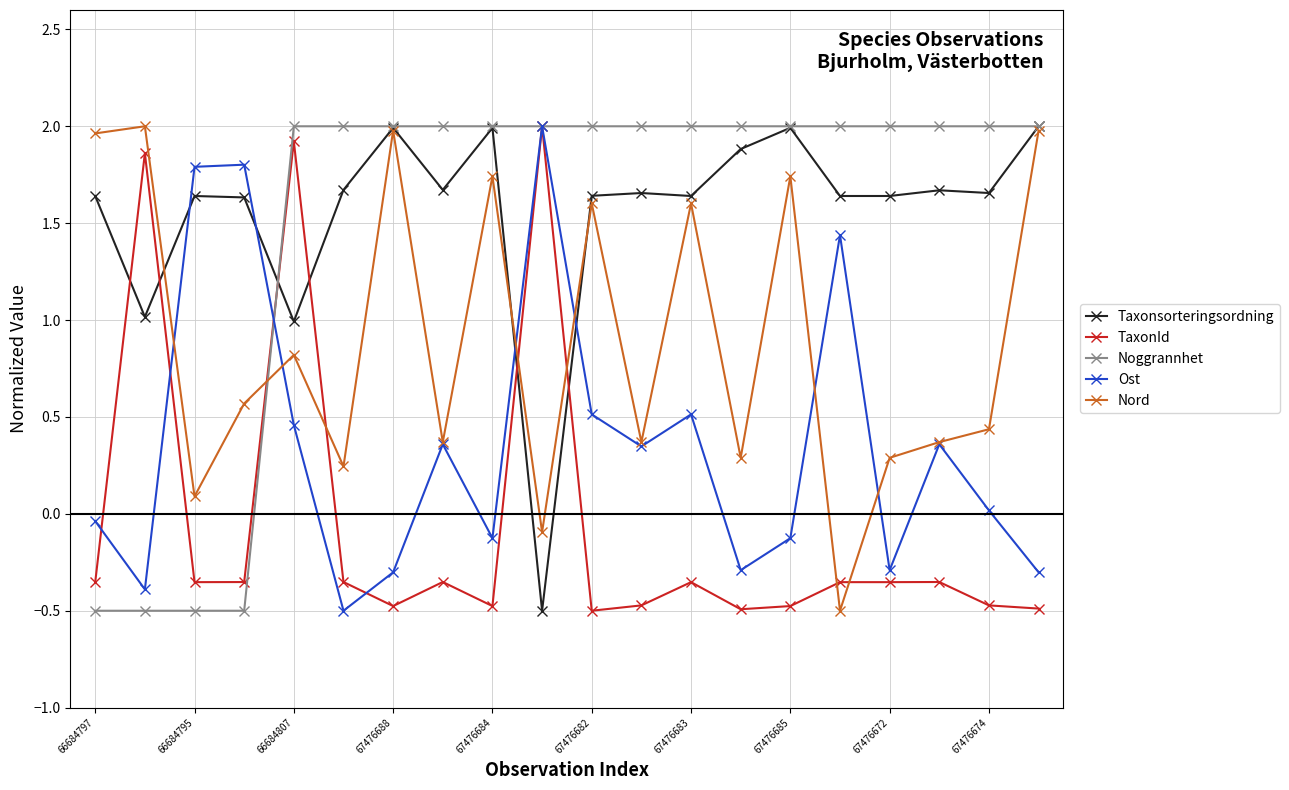

What are all the series names shown in the legend?

Taxonsorteringsordning, TaxonId, Noggrannhet, Ost, Nord